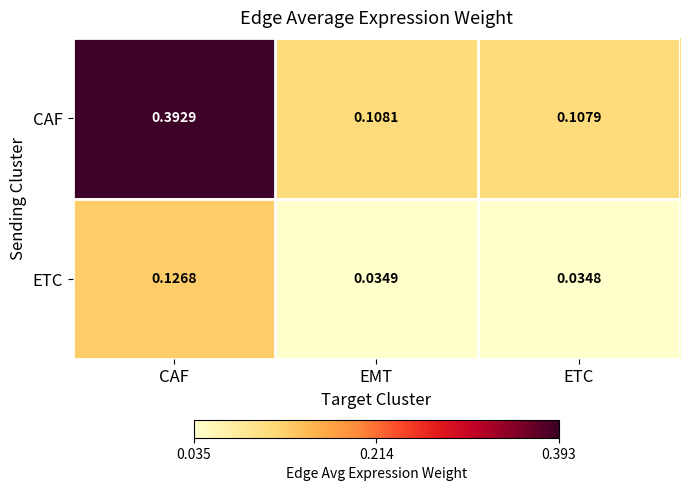

At how many categories does at least one series exceed 0?

3